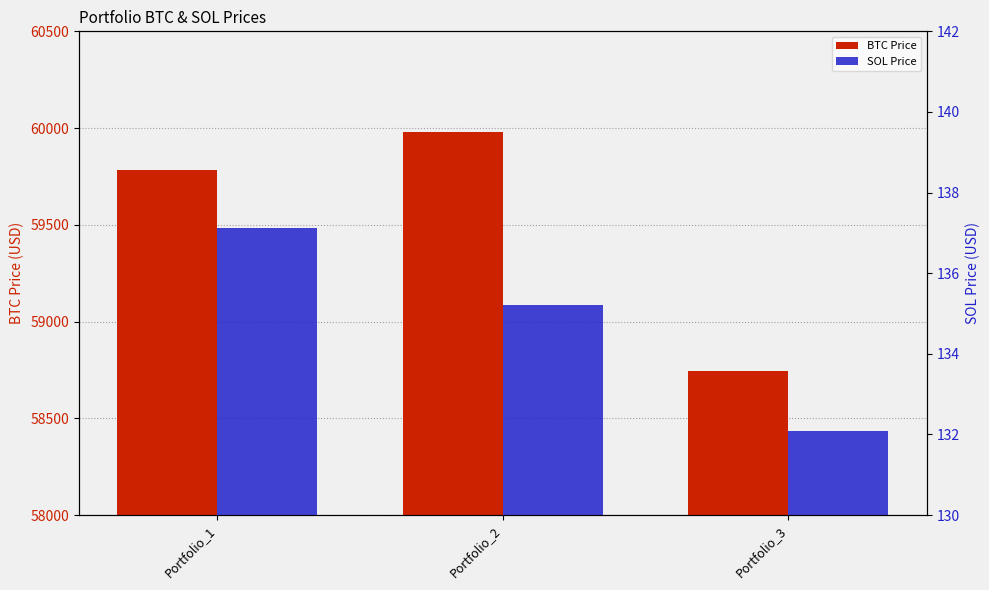

Reading left to right, transcribe all the data shown in this chart.

BTC Price: 59782.8	59981.8	58743.1
SOL Price: 137.1	135.2	132.1